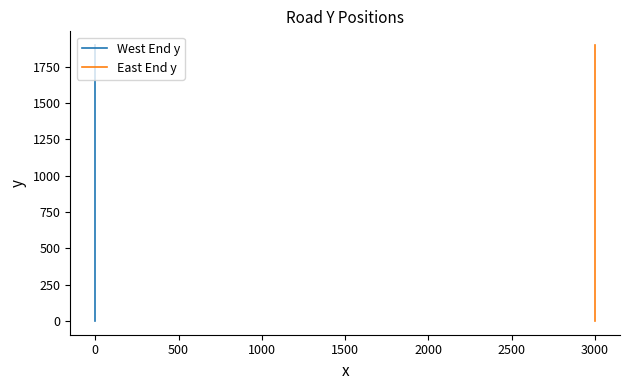

Between 12 and 1500, which is larger?

12